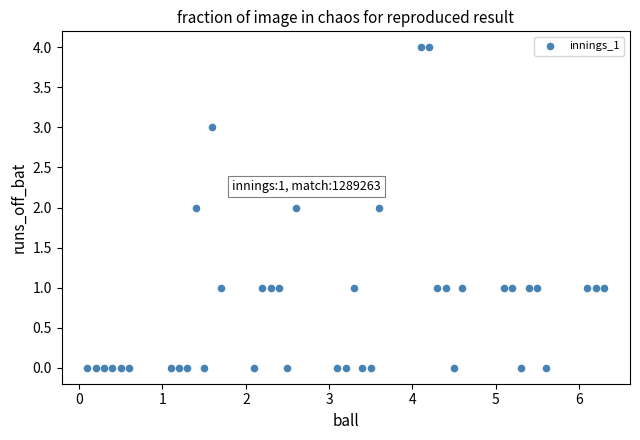

What is the range of Y values (max minus min)?

4